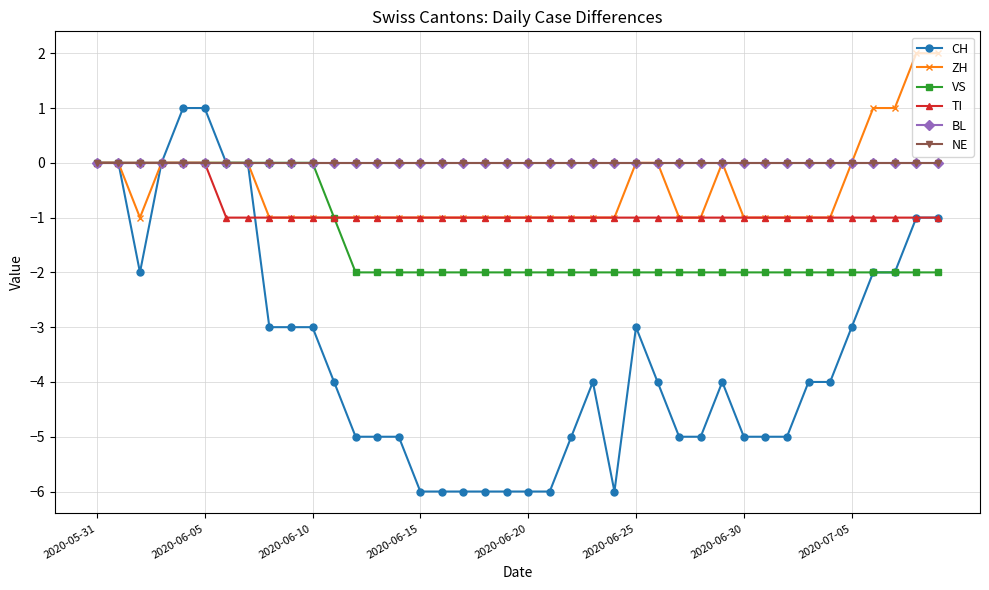

Is this an area chart (filled region under the line)?

No